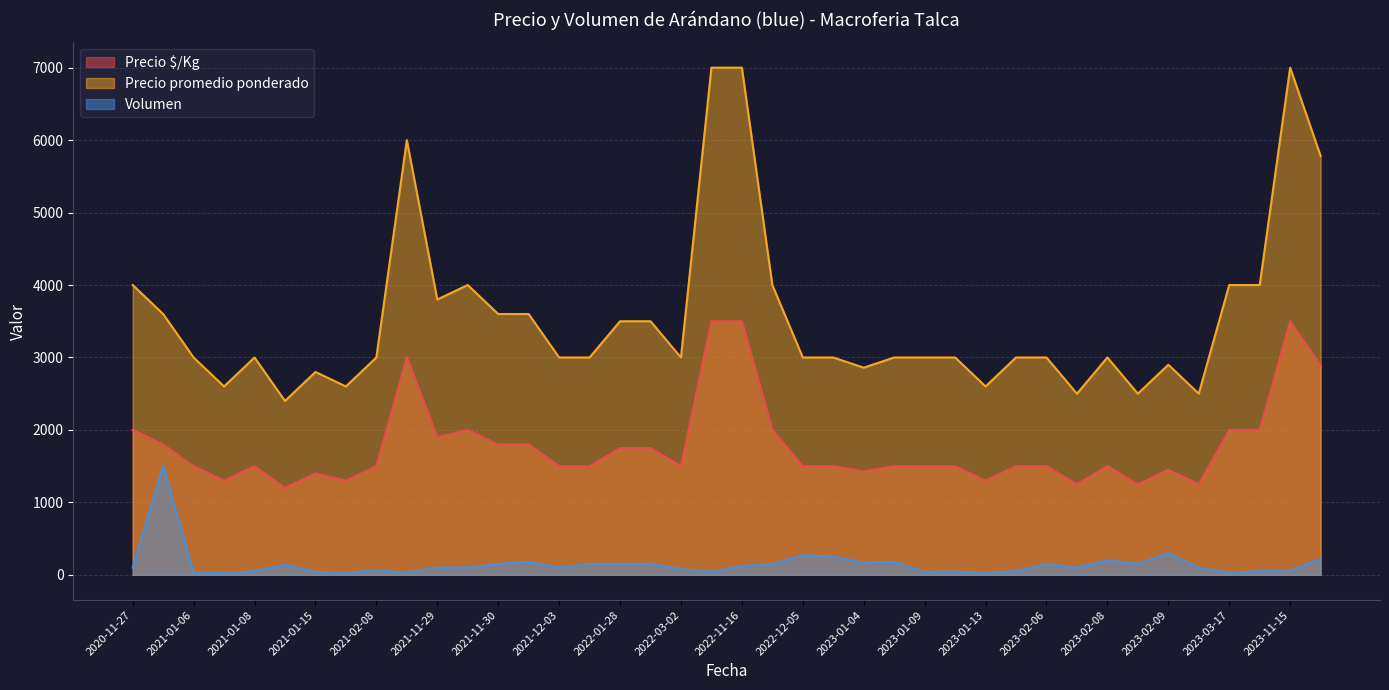

What is the value of the Volumen point at the 11th from the left?

100